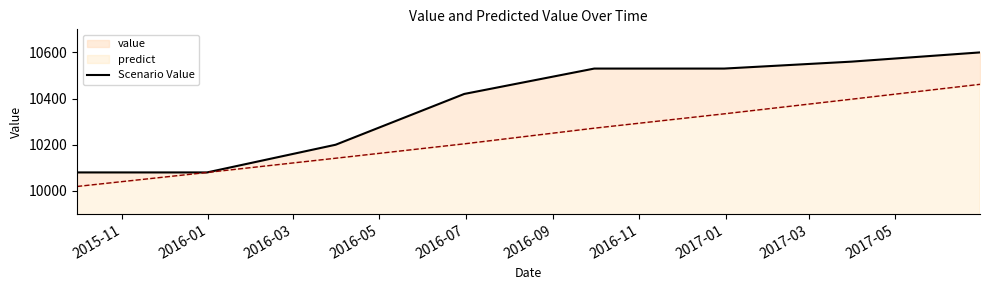

True or false: there are more than 2 points higher than both neighbors.

False